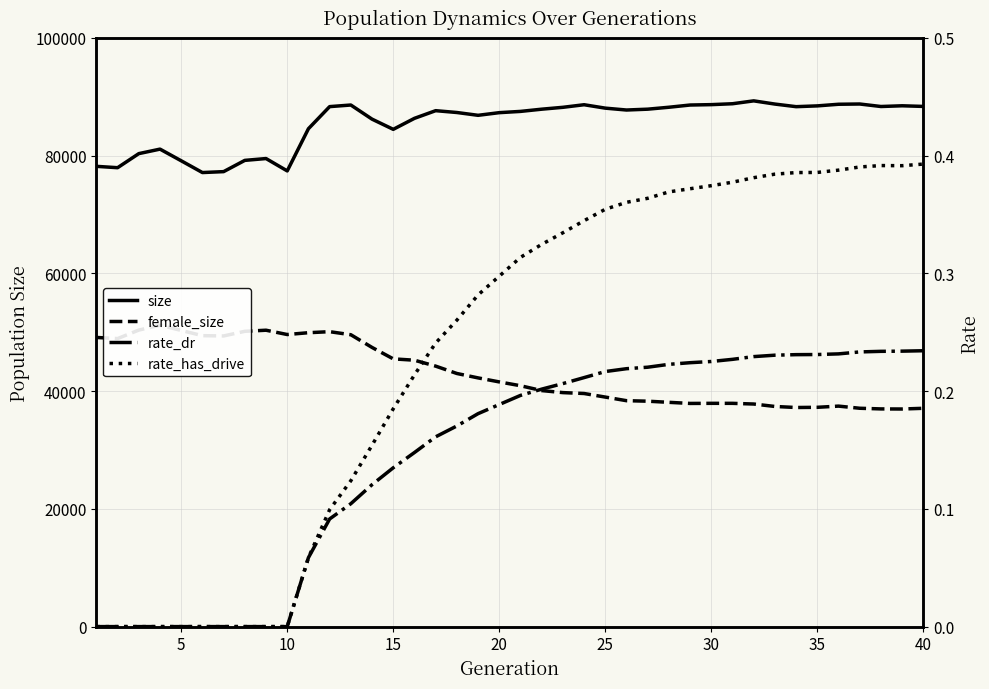

How many series are shown in this chart?

4